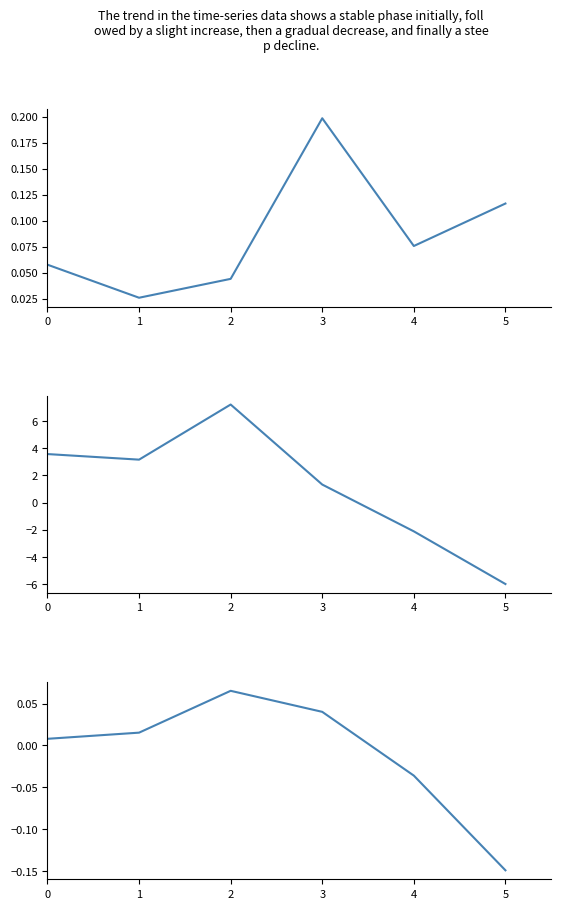

What is the spread (max minus min) of values at 1?

3.1